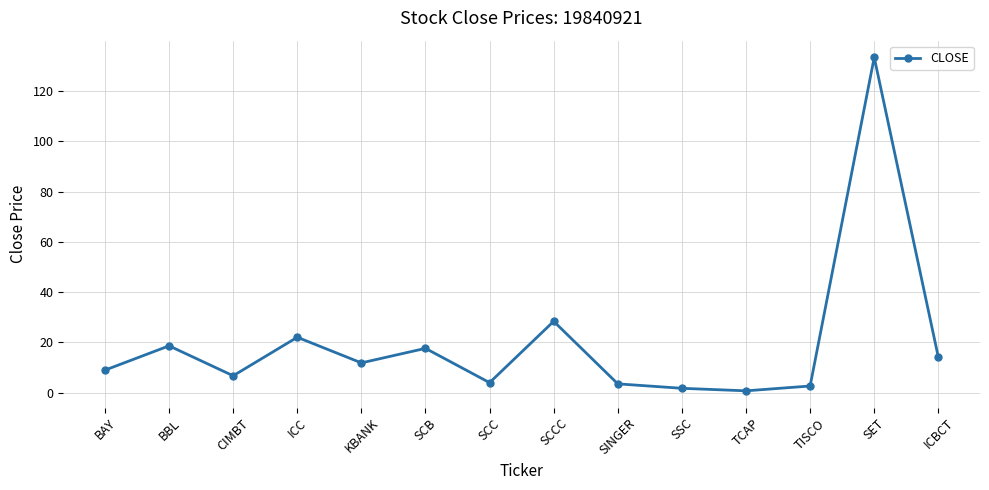

Which has a higher value, ICC or SCC?

ICC